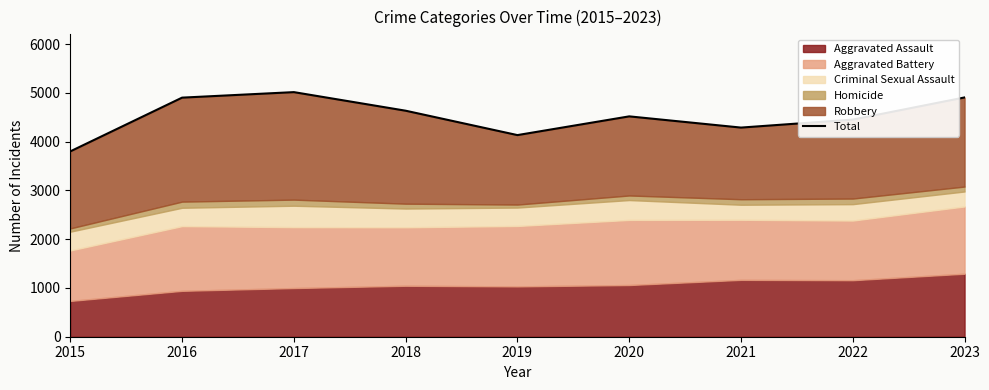

What is the ratio of the value at 2022 to the value at 2017?

0.9